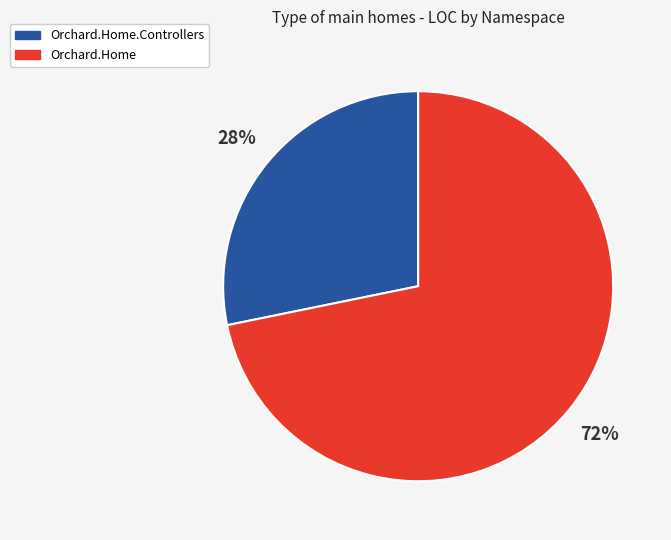

Does any single category account for the majority?

Yes